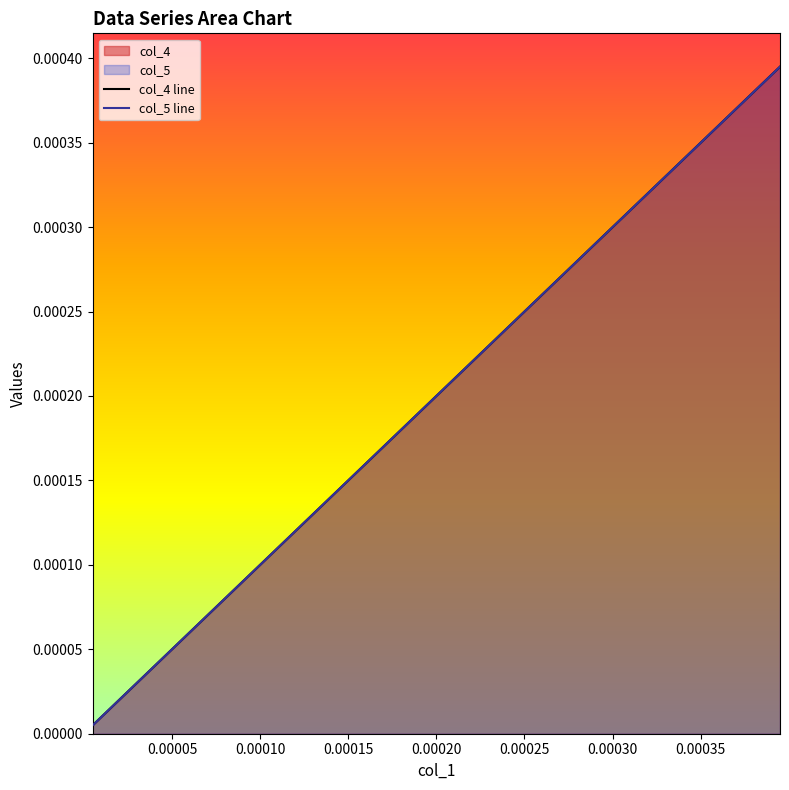

True or false: col_4 line has more than 0 interior local peaks.

False